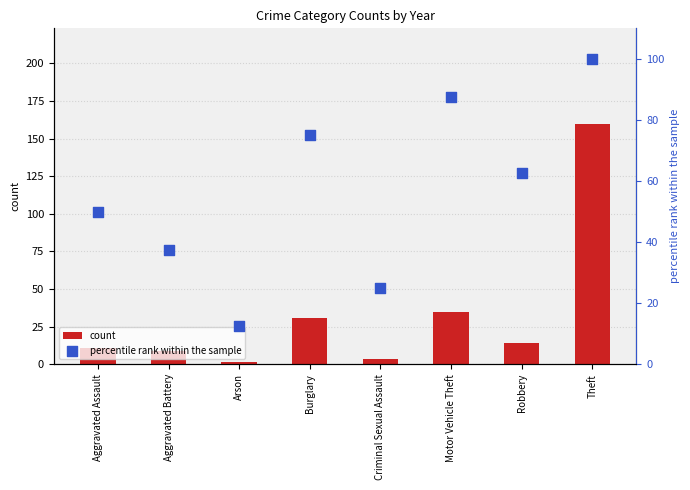

At which category is the sum across all series the highest?

Theft